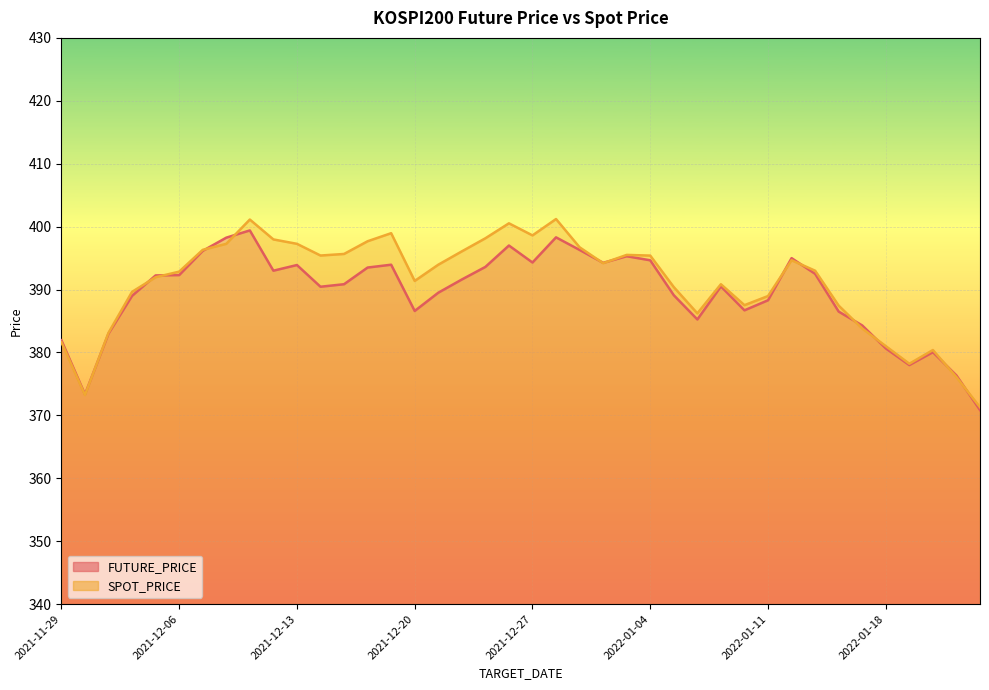

What value does the FUTURE_PRICE series have at 2021-12-29?

396.3